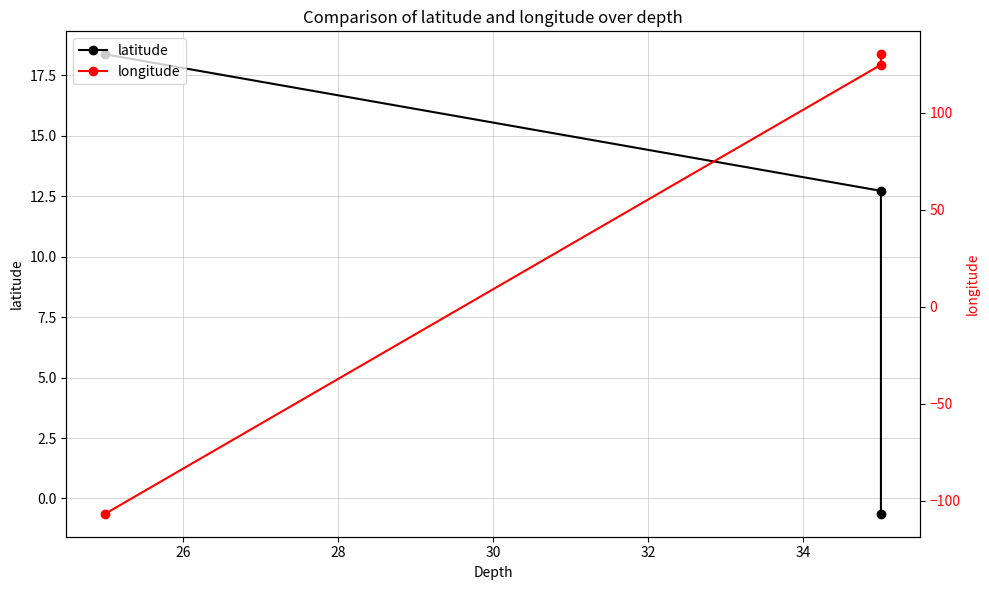

What are all the series names shown in the legend?

latitude, longitude